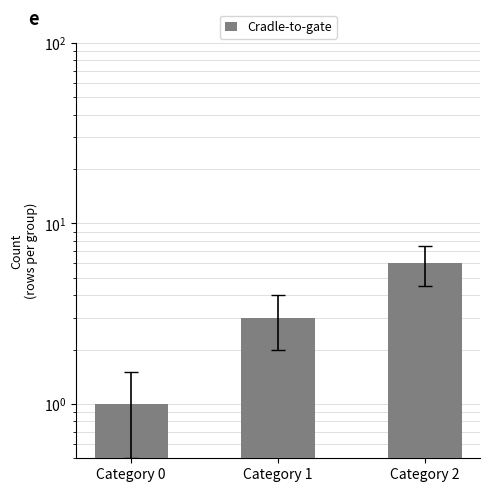

Between Category 1 and Category 2, which is larger?

Category 2